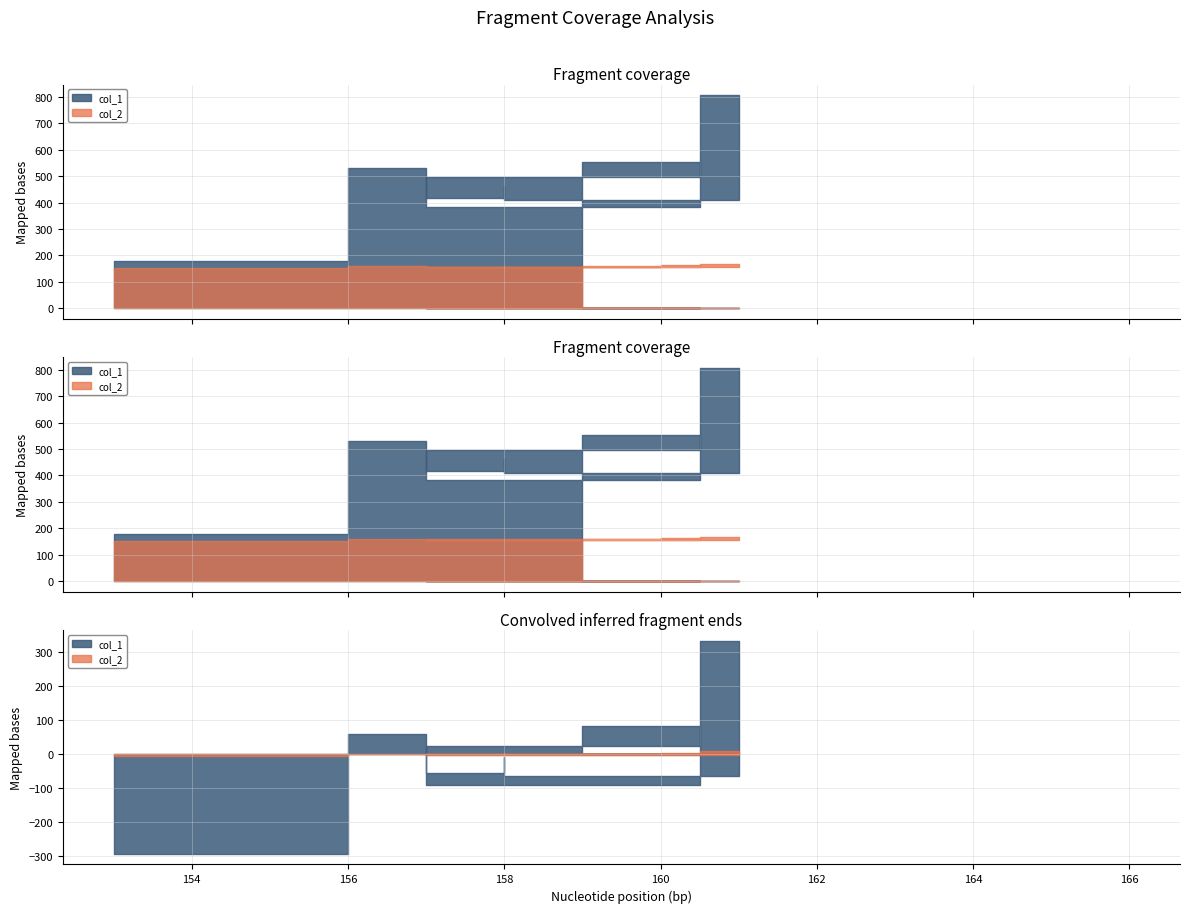

Where is the first local minimum for col_1?

156